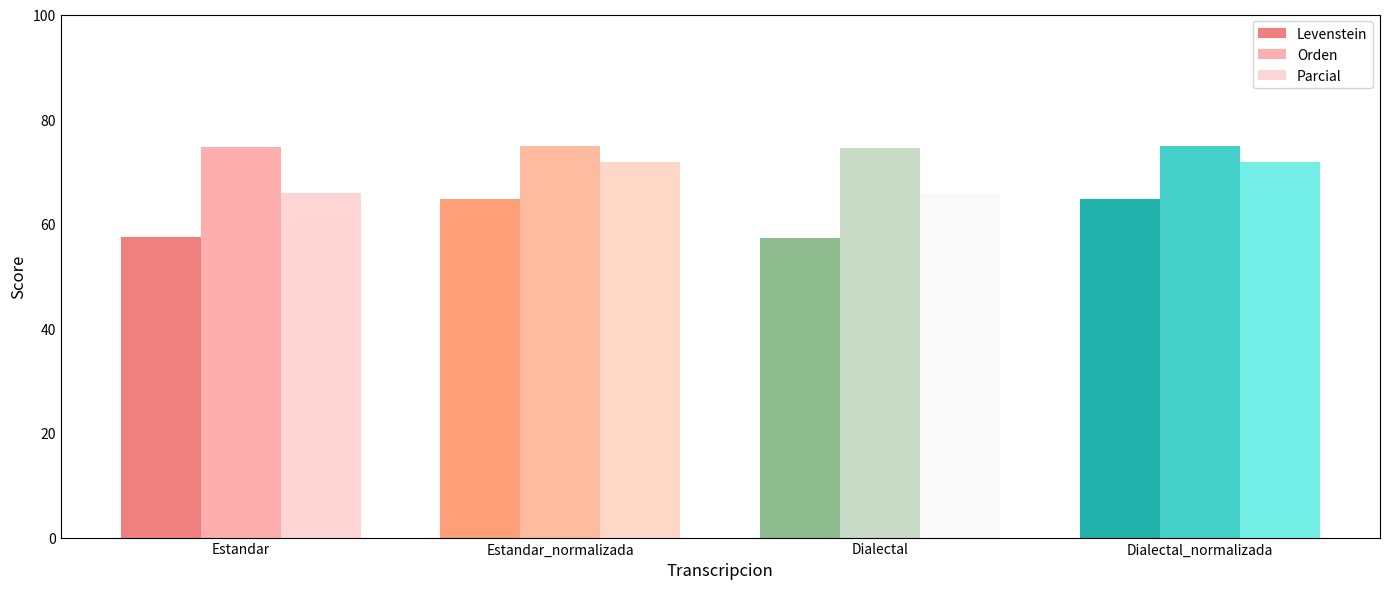

What is the difference between the highest and lowest values at Dialectal_normalizada?

10.1